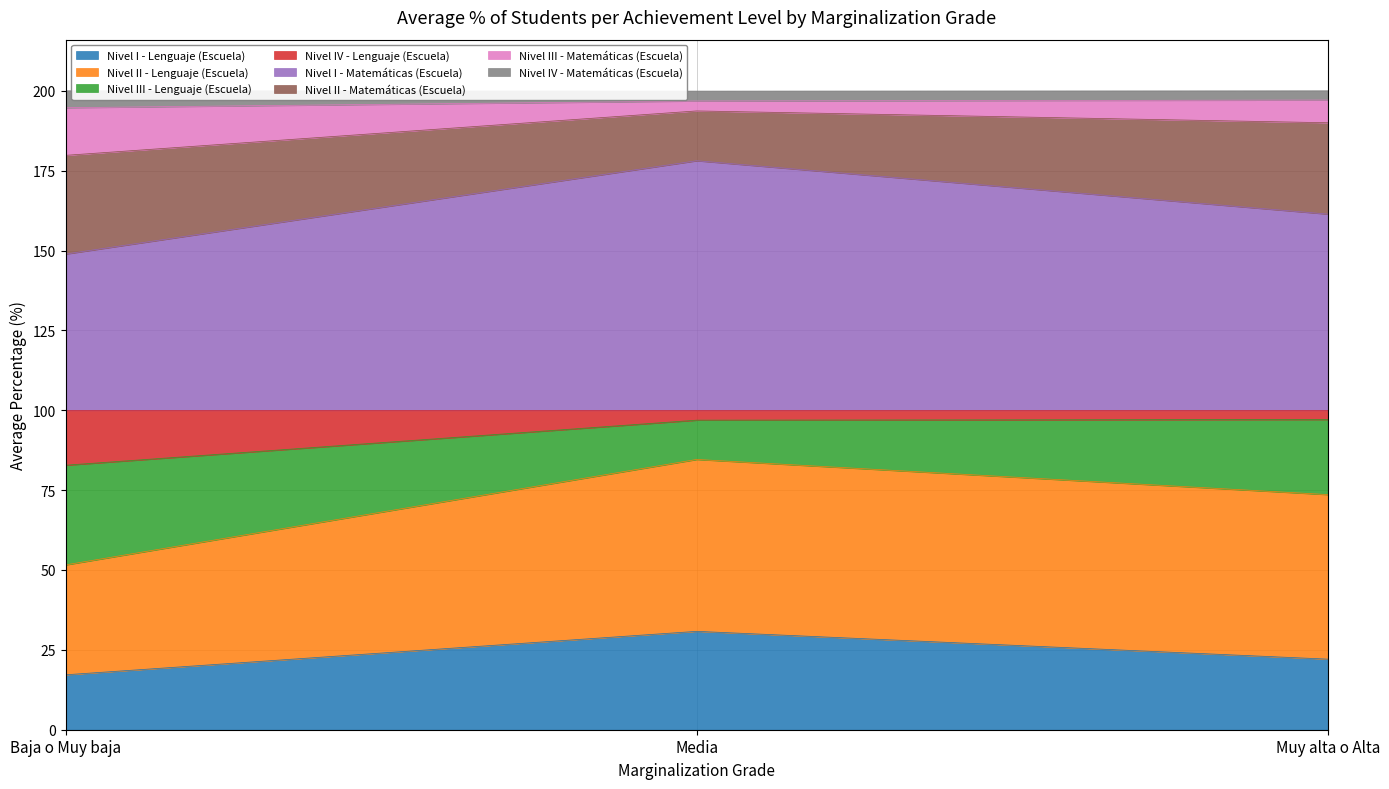

What is the total value across all series at Baja o Muy baja?

200.0